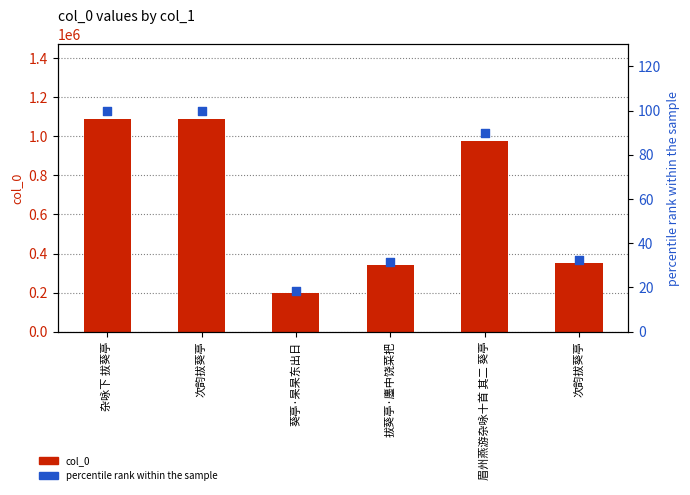

Which series reaches the minimum Y coordinate?

percentile rank within the sample